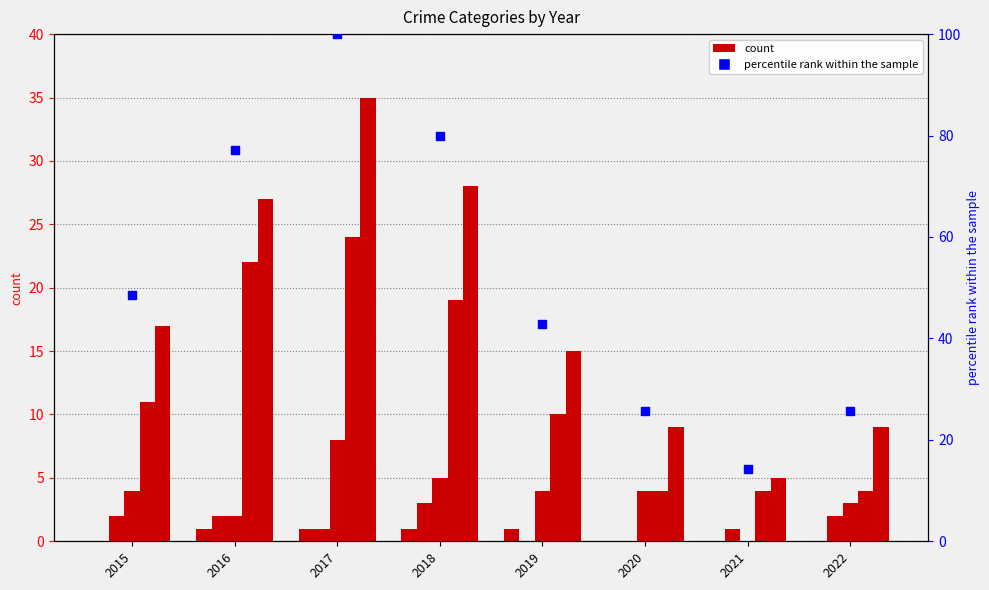

Which series contains the highest Y value?

percentile rank within the sample